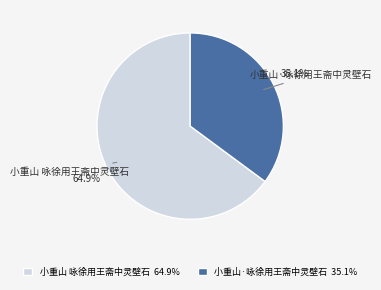

What is the ratio of the value at 小重山 咏徐用王斋中灵壁石 to the value at 小重山·咏徐用王斋中灵壁石?

1.8